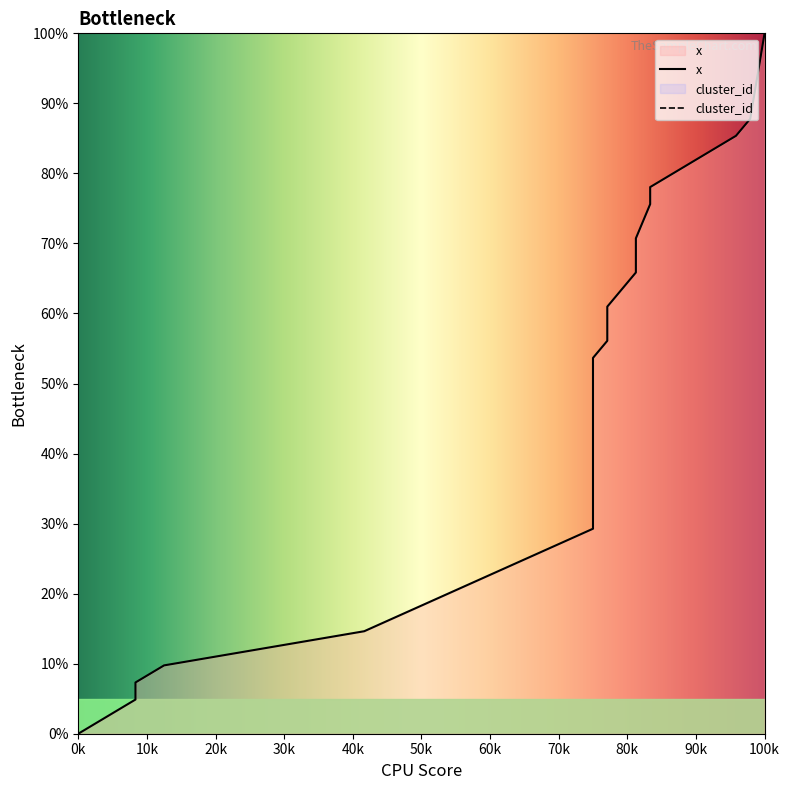

Read the value at 99.

85.4